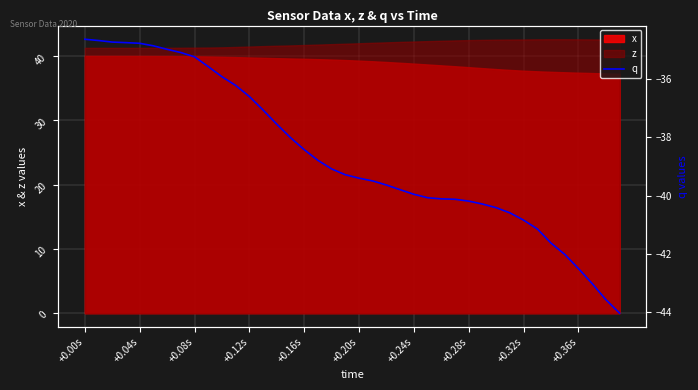

What is the approximate value at 26?

-40.1